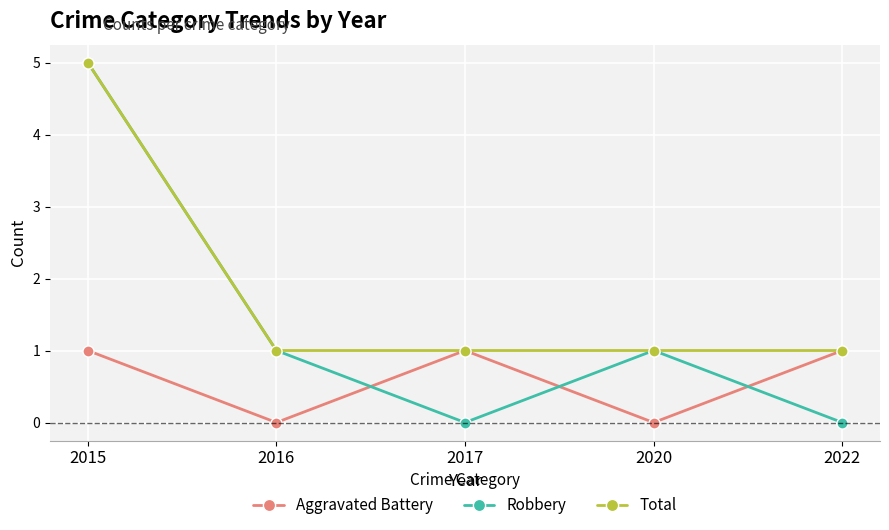

How many data points does each series have?

5